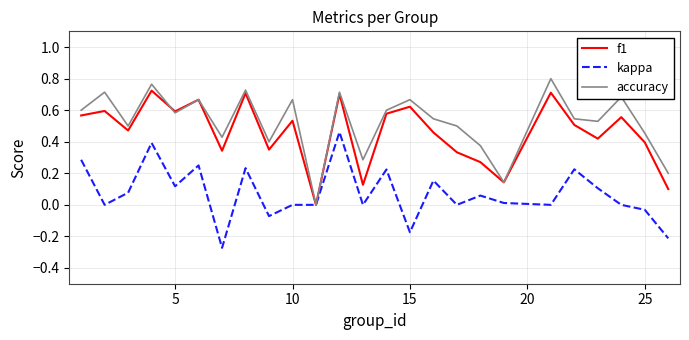

True or false: f1 has more than 0 points higher than both neighbors.

True